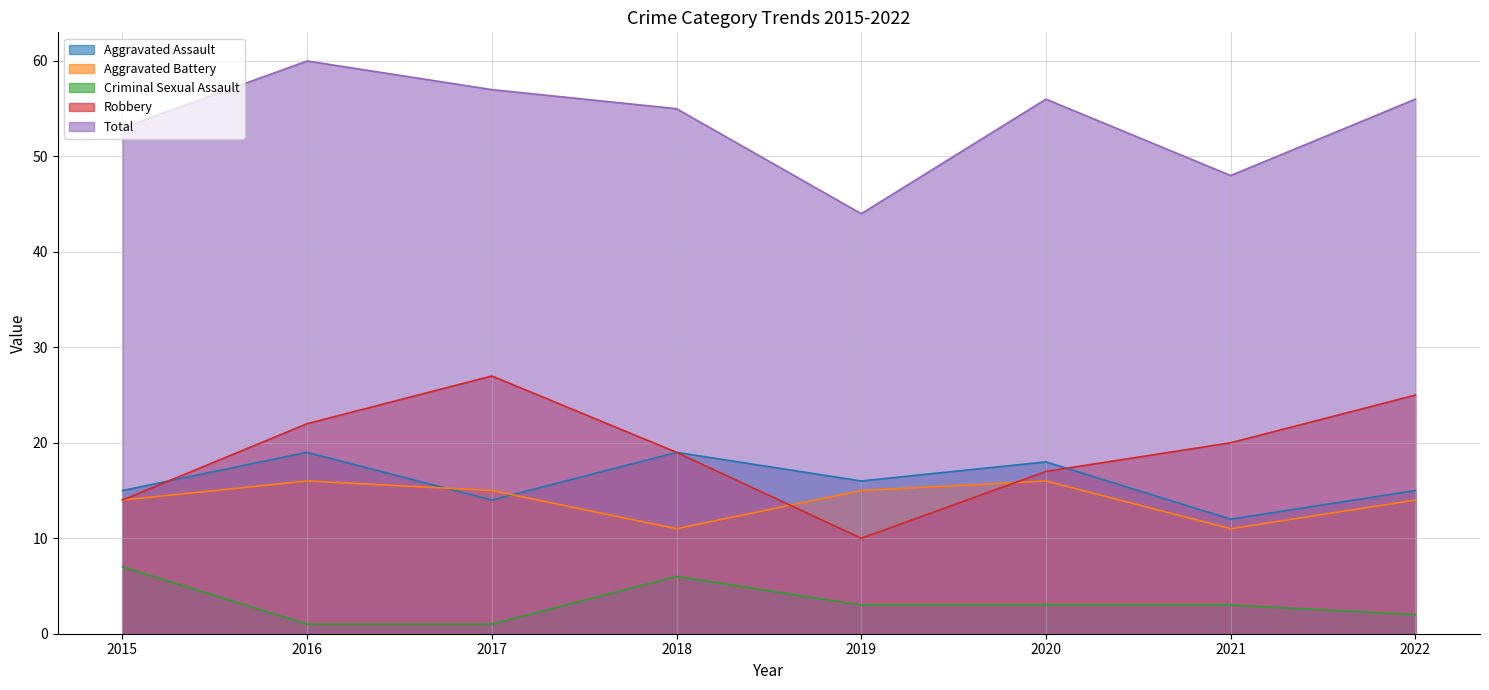

At which label does Aggravated Battery first exceed 15?

2016